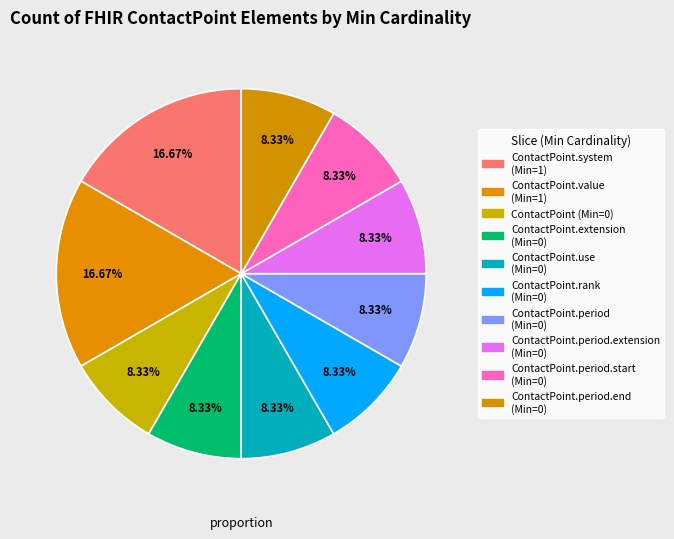

Rank the categories by value from highest to lowest.

ContactPoint.system, ContactPoint.value, ContactPoint, ContactPoint.extension, ContactPoint.use, ContactPoint.rank, ContactPoint.period, ContactPoint.period.extension, ContactPoint.period.start, ContactPoint.period.end